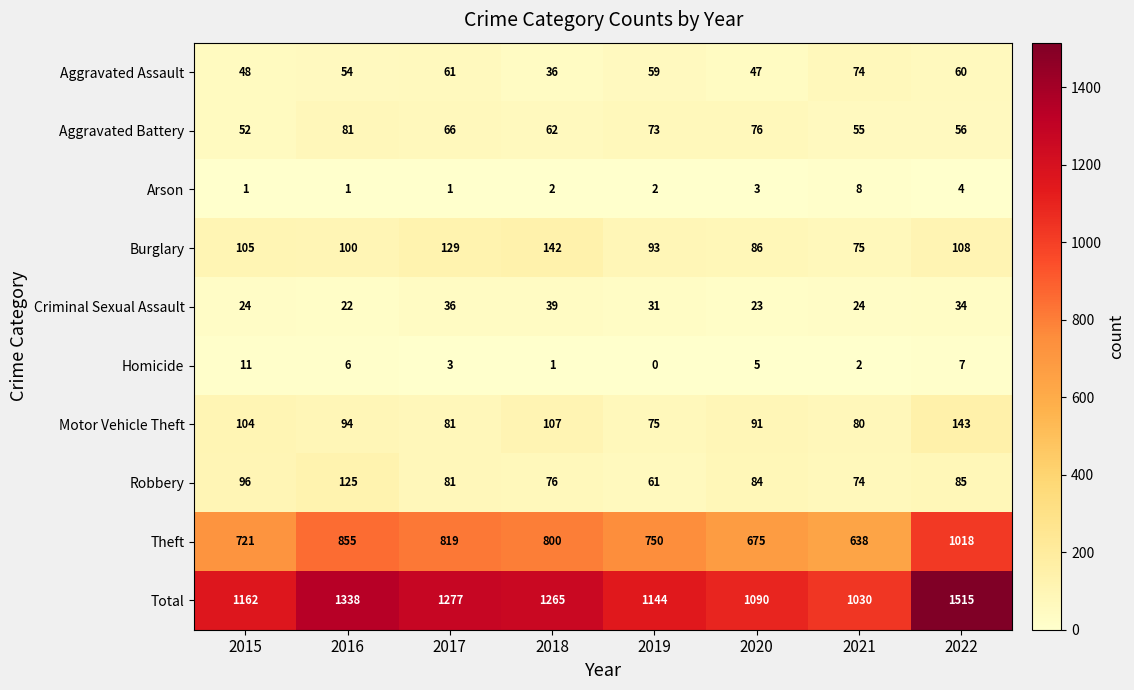

Rank the categories by Total value from highest to lowest.

2022, 2016, 2017, 2018, 2015, 2019, 2020, 2021